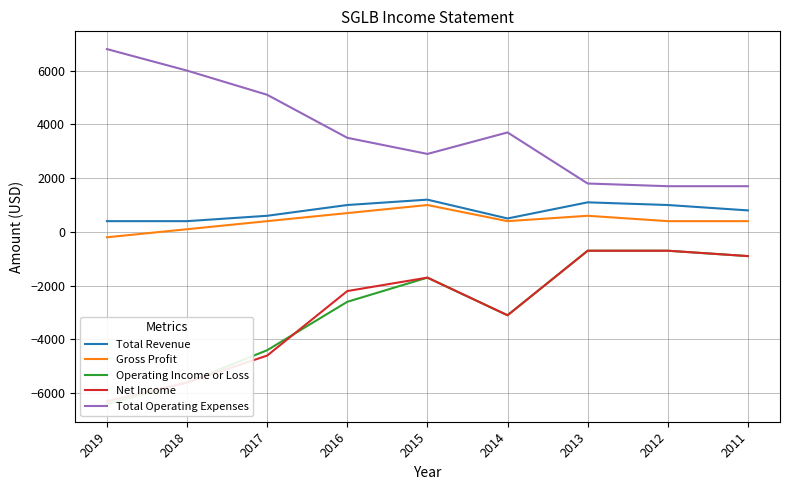

What is the difference between the second highest and minimum values in the Total Revenue series?

700